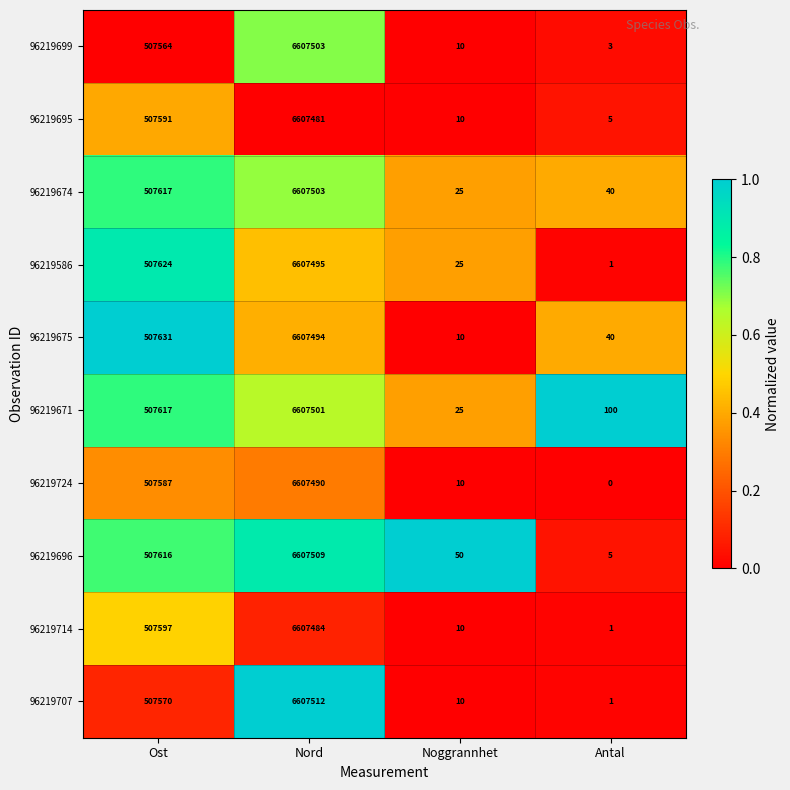

Is it true that 96219696 equals 9764796 at Nord?

False